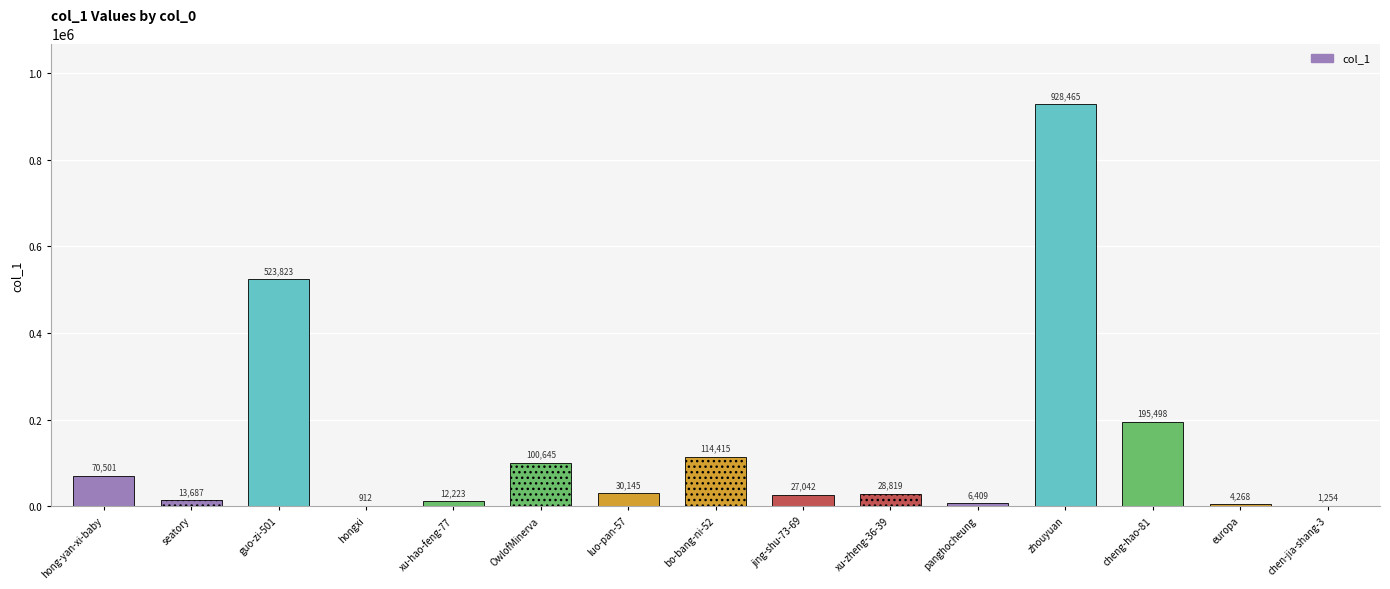

How many series are shown in this chart?

1